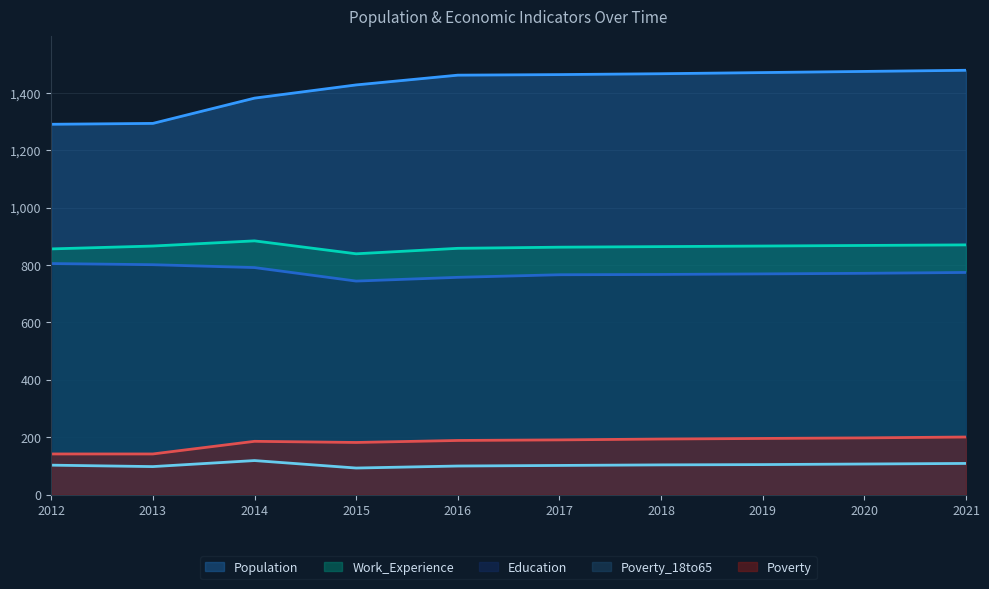

Between 2017 and 2012, which is larger?

2017